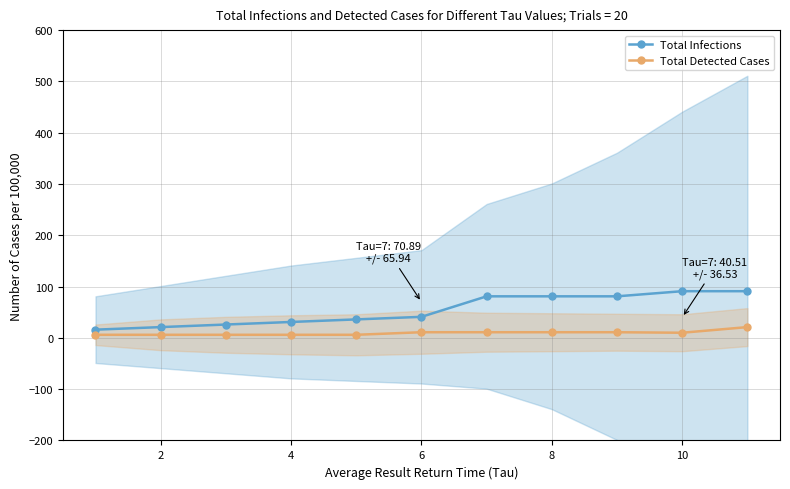

How many data points does each series have?

11